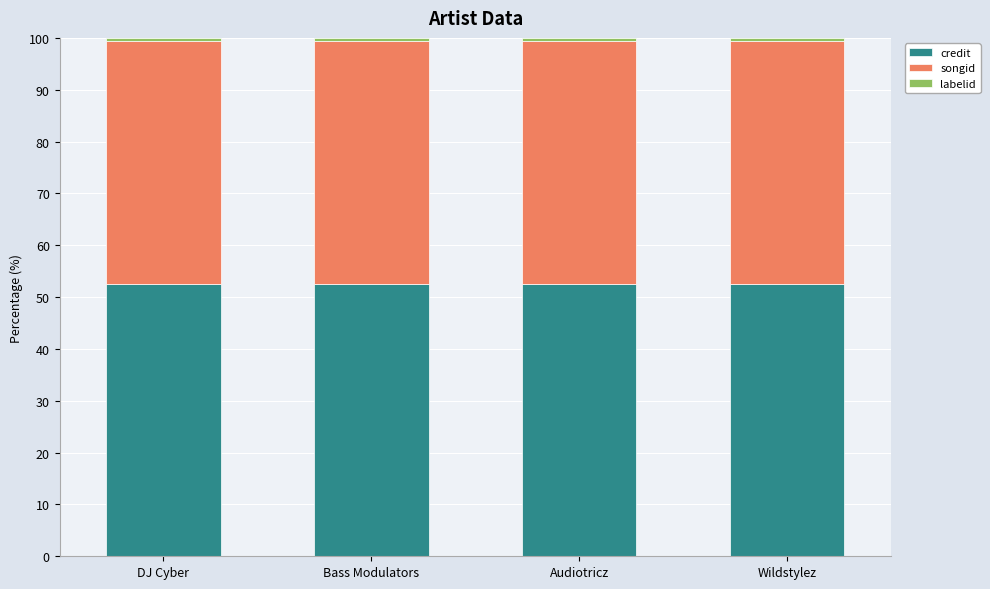

The credit series shows 52.6 at Bass Modulators. True or false?

True